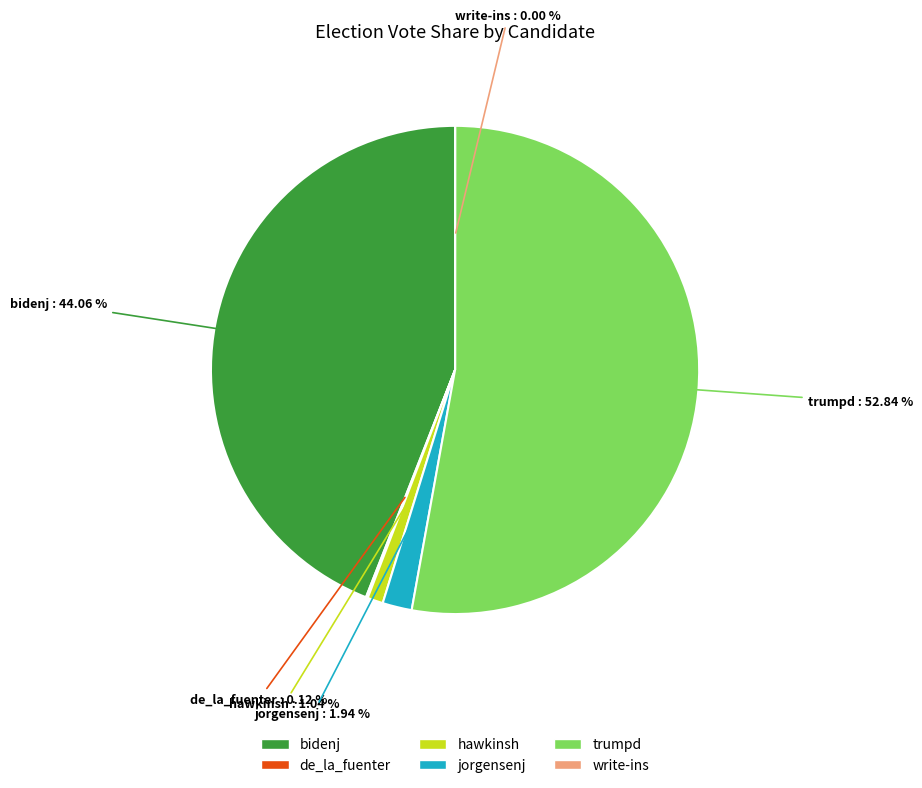

Does any single category account for the majority?

Yes